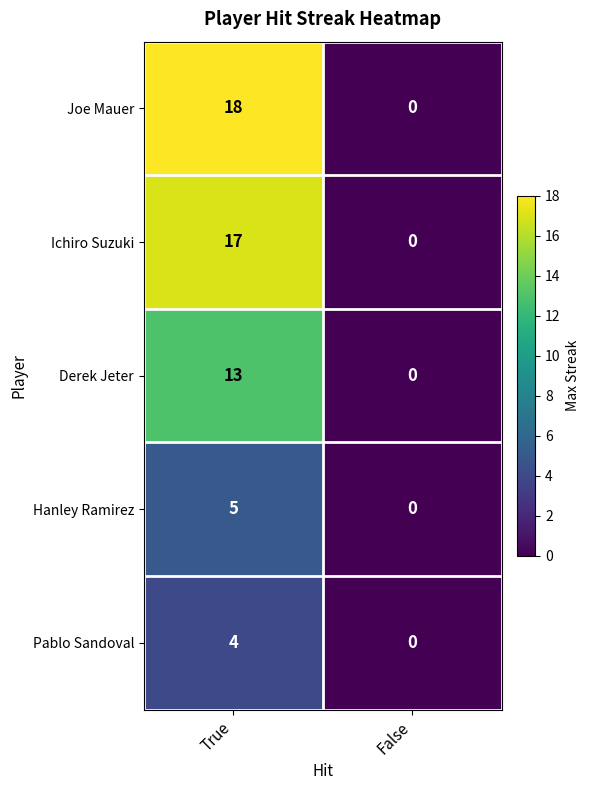

Is it true that Derek Jeter equals 0 at False?

True